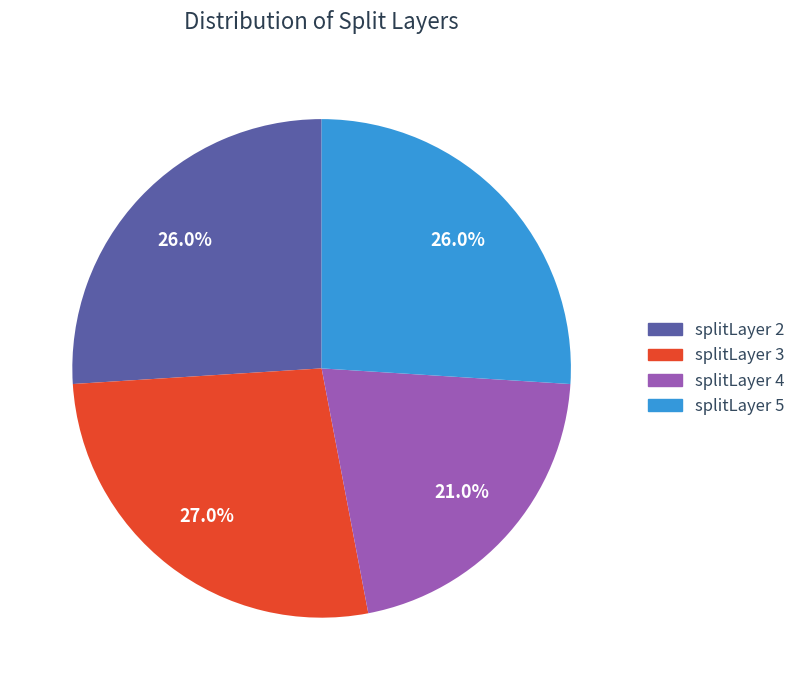

To the nearest percent, what portion does splitLayer 3 represent?

27%